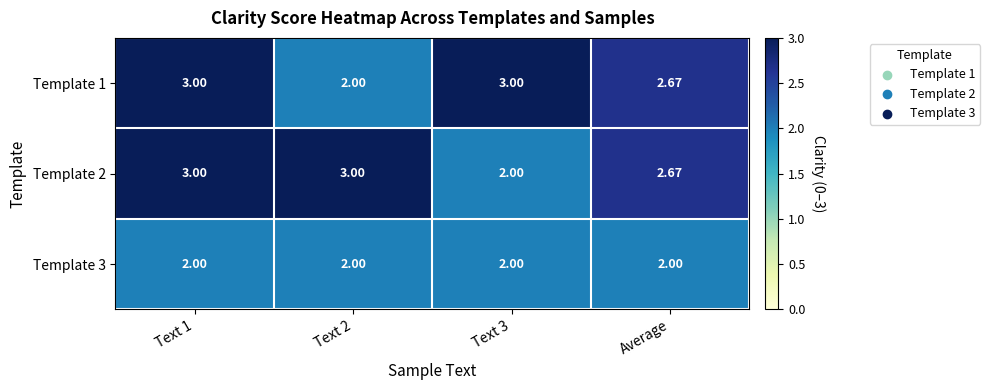

Is the value of Template 3 at Text 1 greater than the value of Template 1 at Average?

No